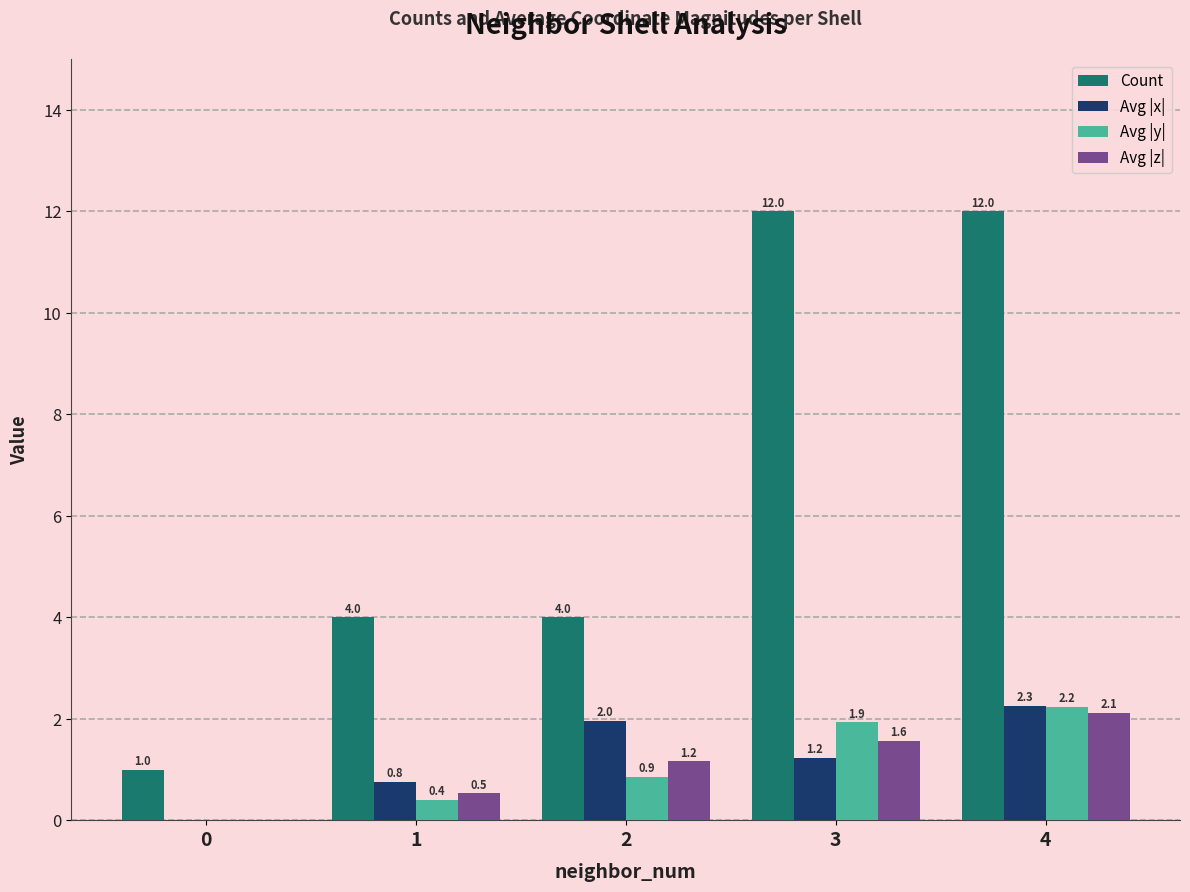

Which series changed the most between 1 and 4?

Count